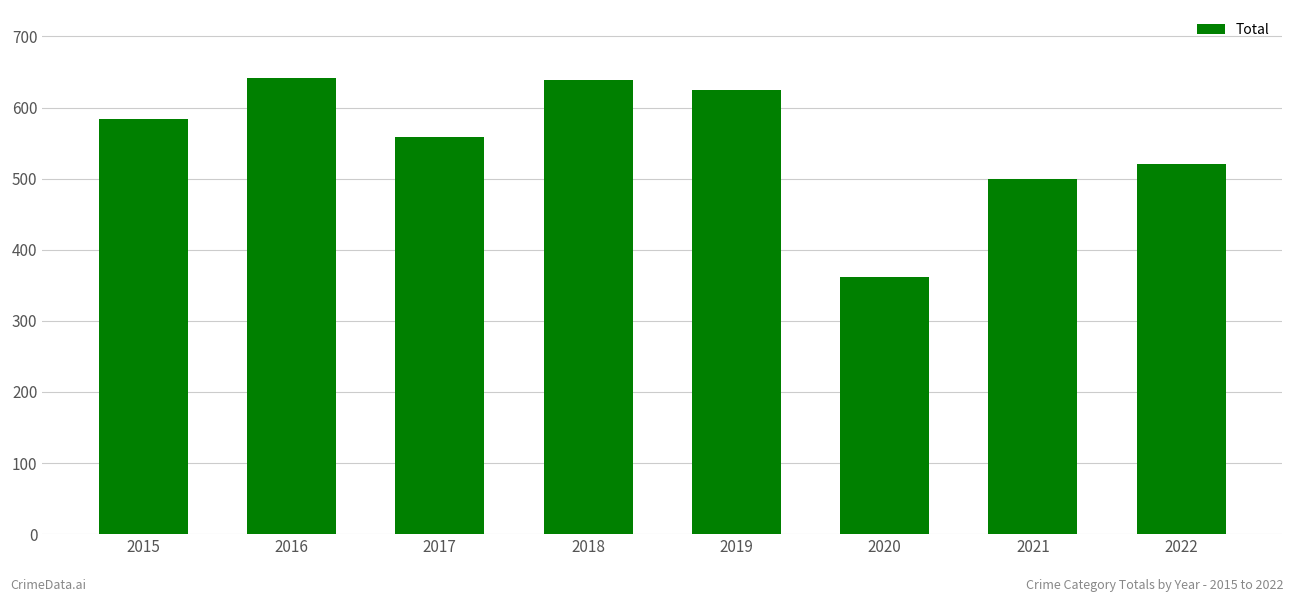

What is the maximum value shown in the chart?

641